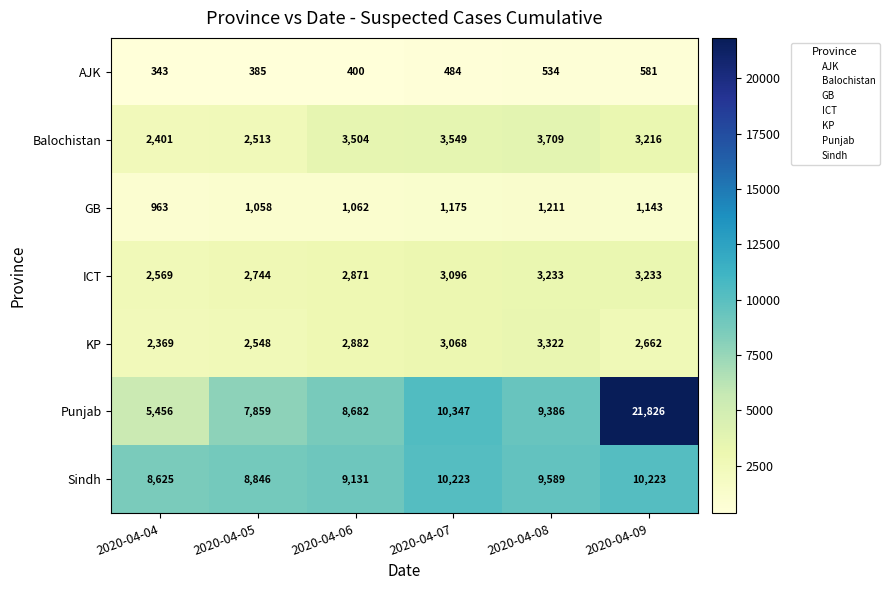

How many Sindh values are between 8846 and 10223?

5